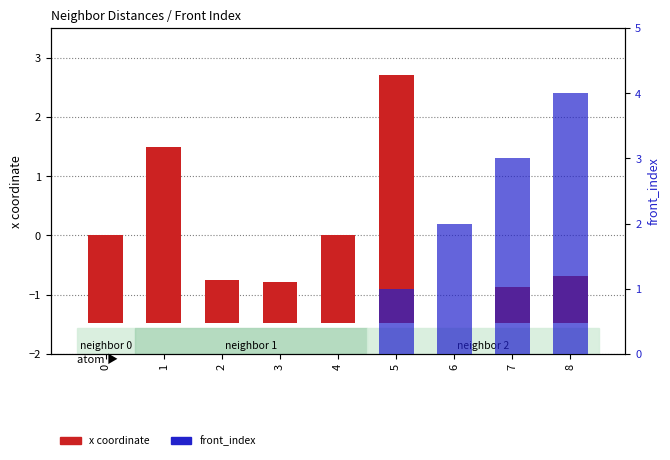

At 3, list the series in order from smallest to largest.

front_index, x coordinate